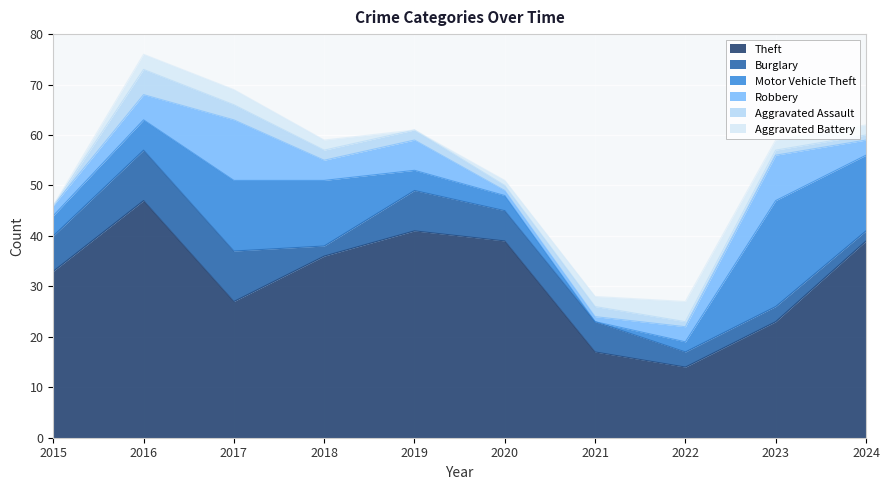

What are all the series names shown in the legend?

Theft, Burglary, Motor Vehicle Theft, Robbery, Aggravated Assault, Aggravated Battery